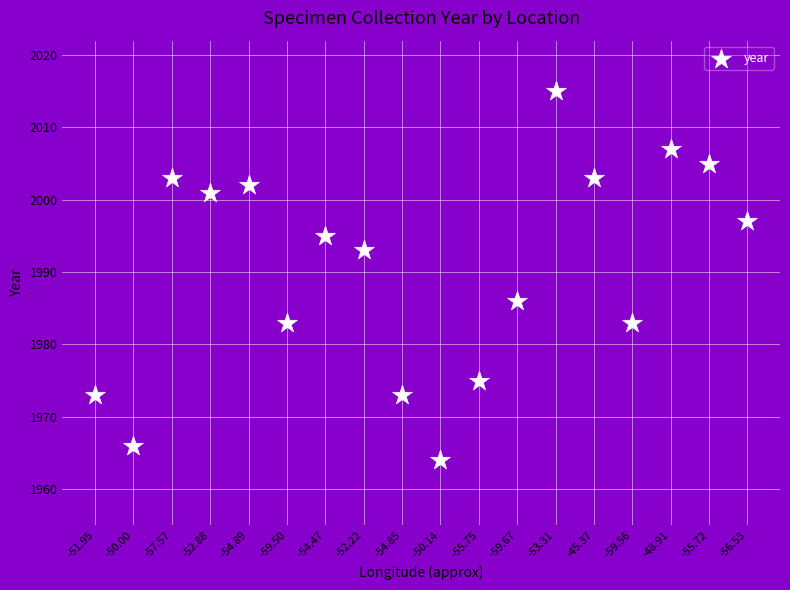

What Y value in the scatter plot is closest to 1989?

1986